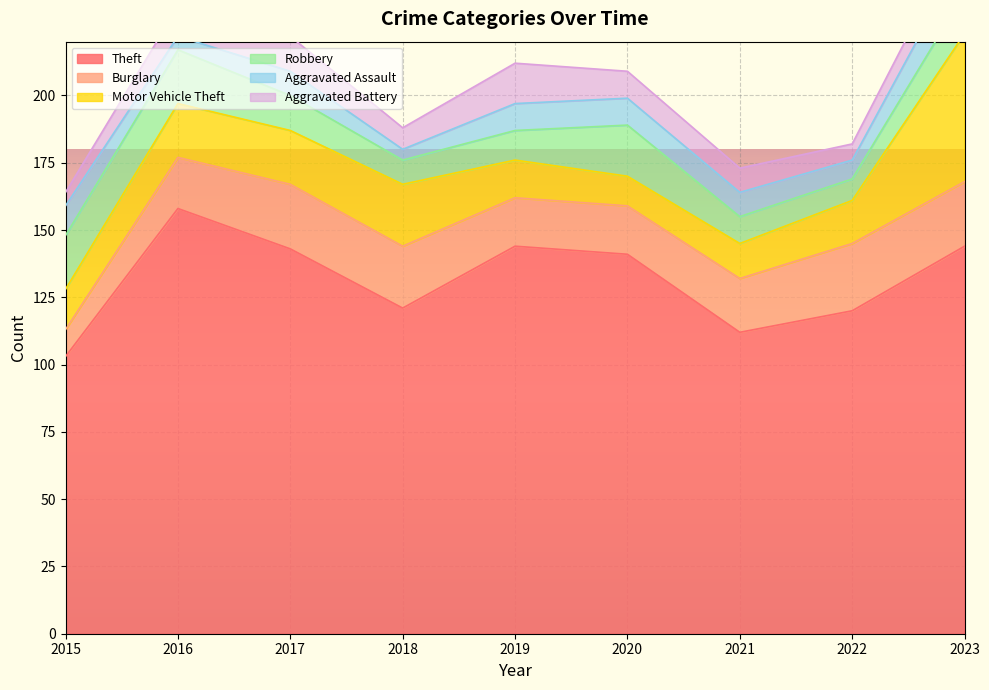

Which has a higher value, 2023 or 2022?

2023